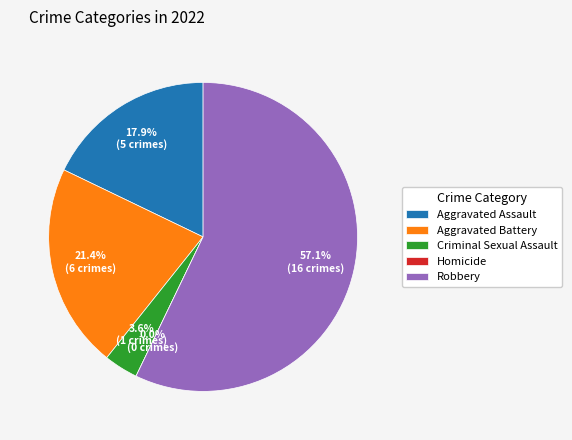

What percentage is the Aggravated Battery slice, to the nearest percent?

21%